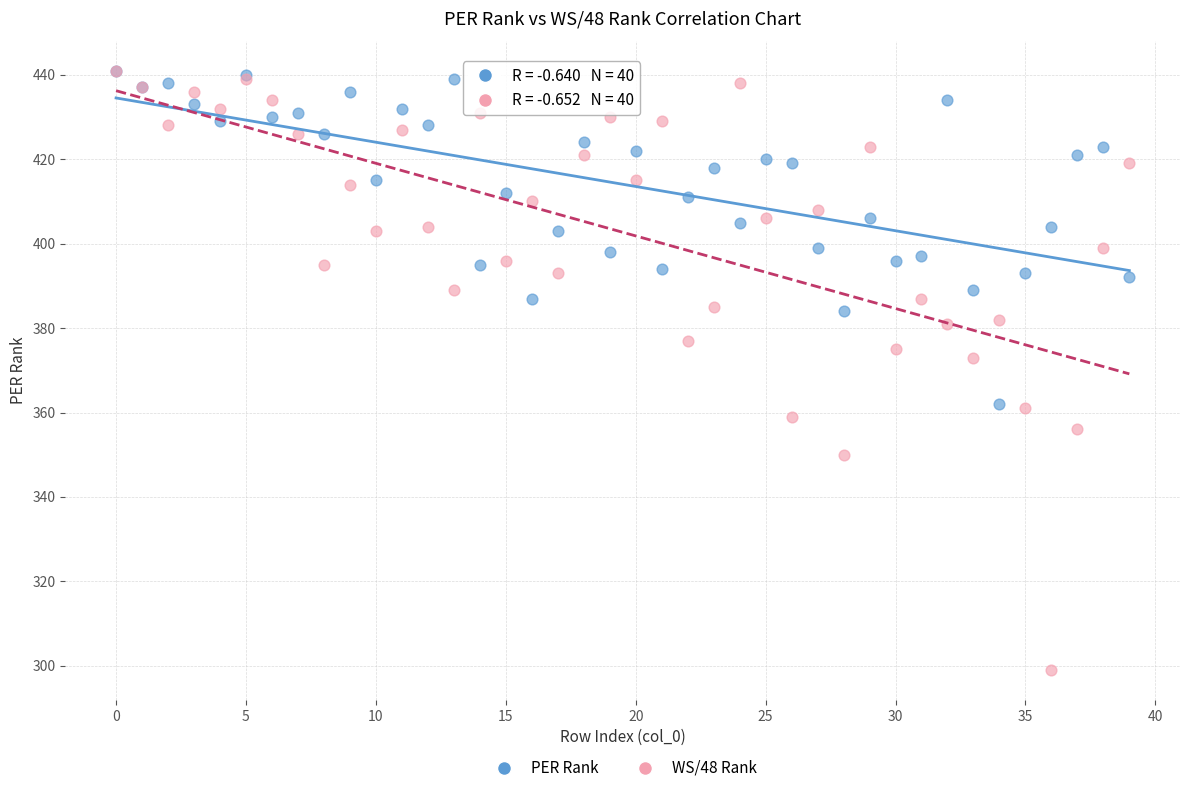

In the WS/48 Rank series, what Y value is closest to 370?

373